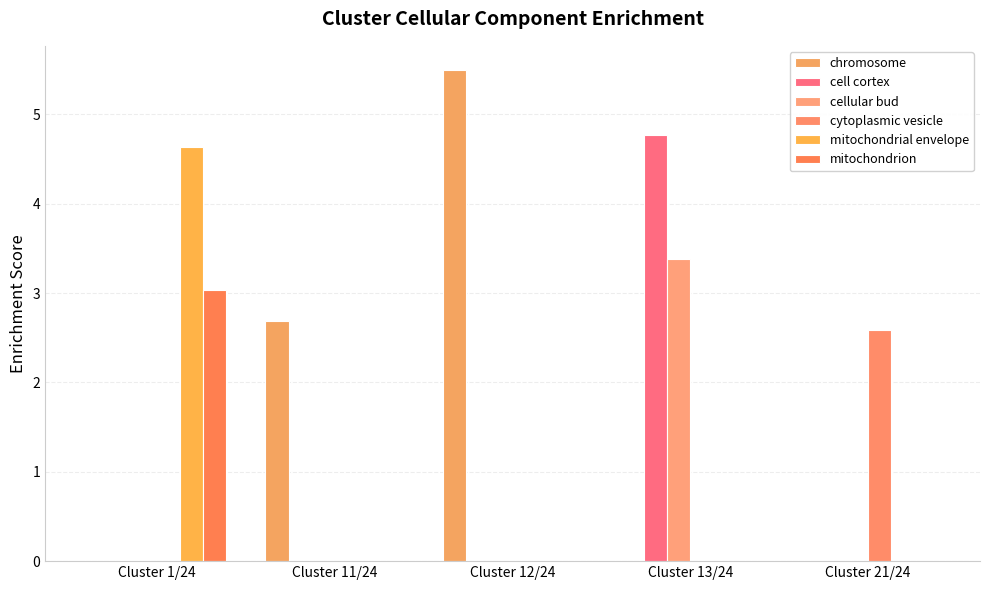

Rank the categories by cellular bud value from highest to lowest.

Cluster 13/24, Cluster 1/24, Cluster 11/24, Cluster 12/24, Cluster 21/24